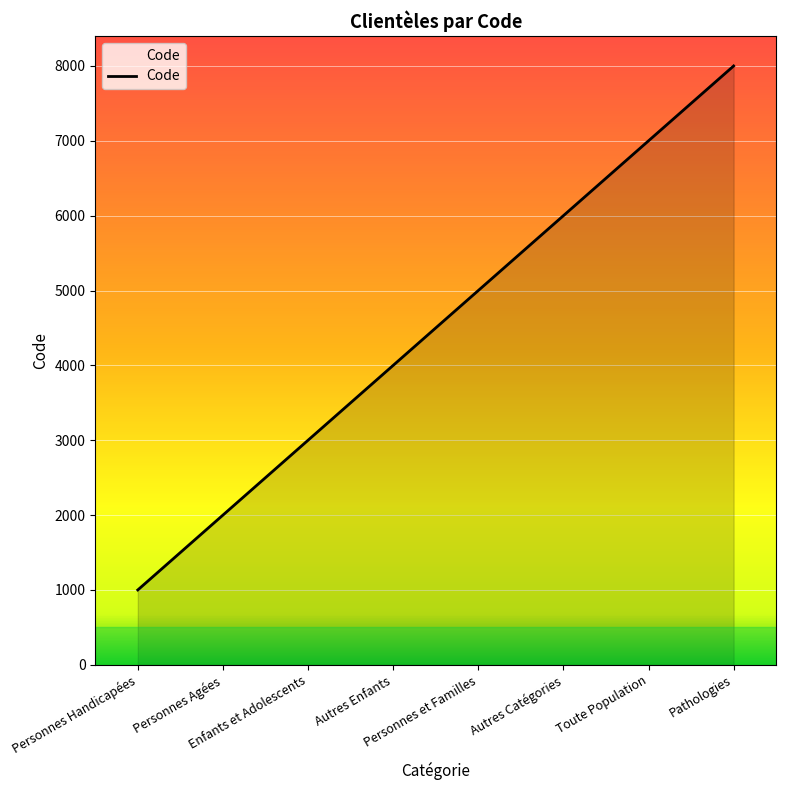

What is the maximum value shown in the chart?

8000